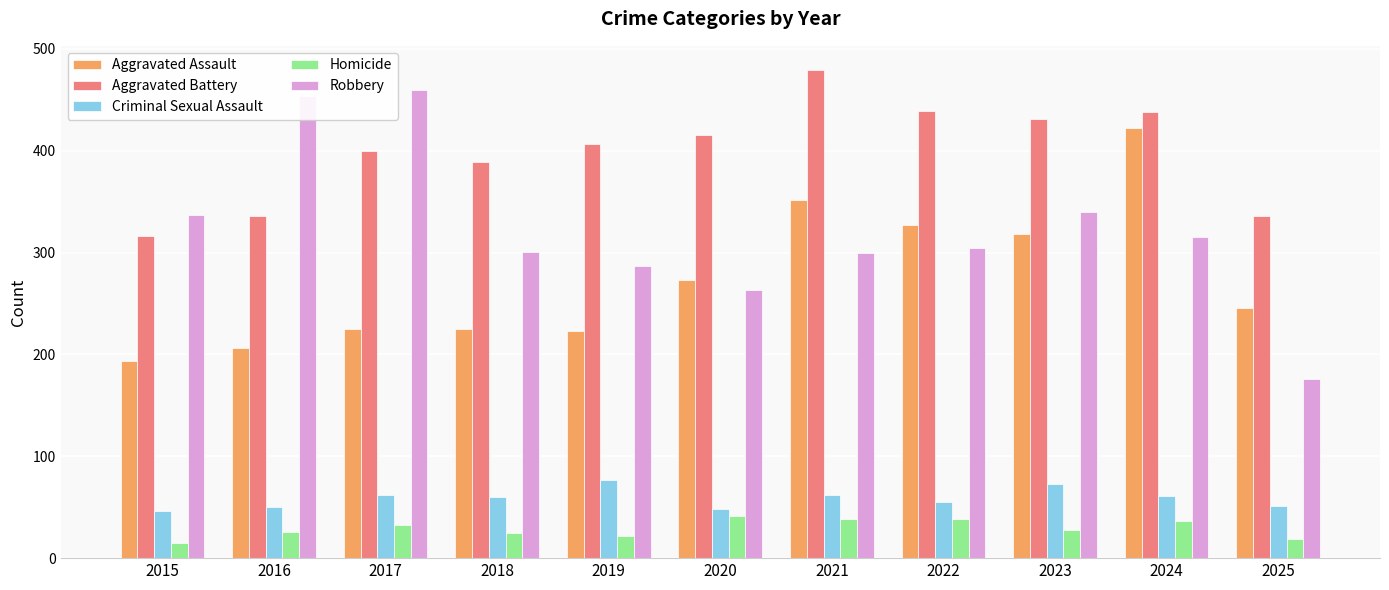

Which series has the widest spread of values?

Robbery